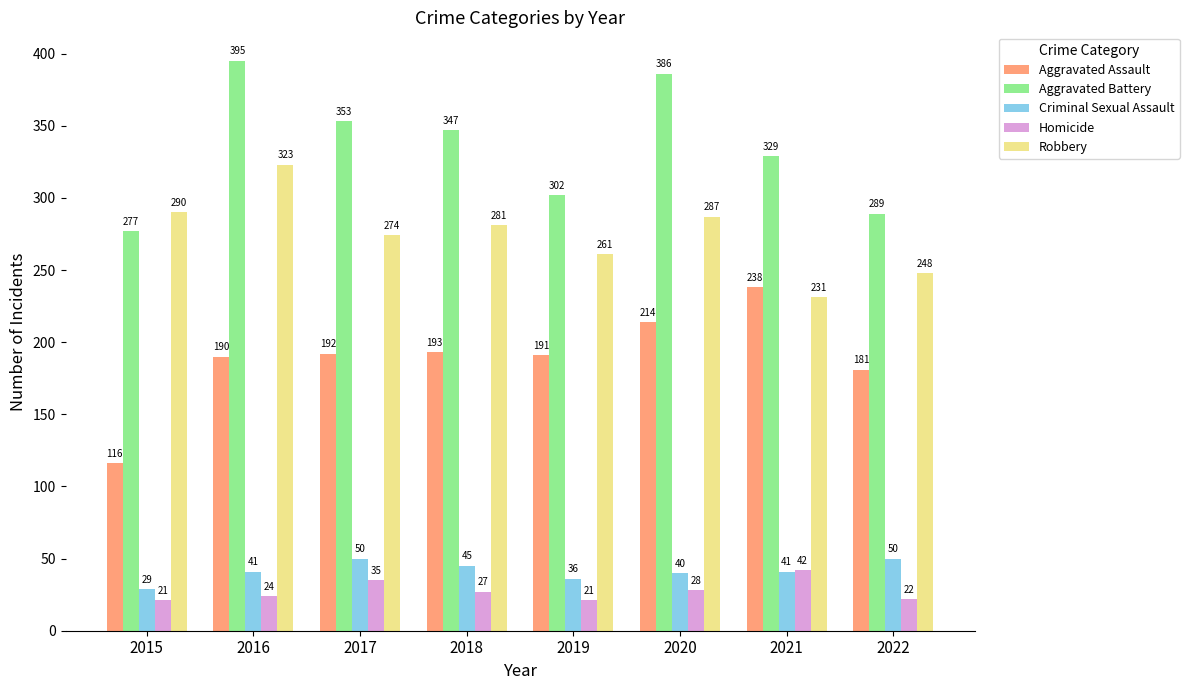

Does the chart contain any negative values?

No